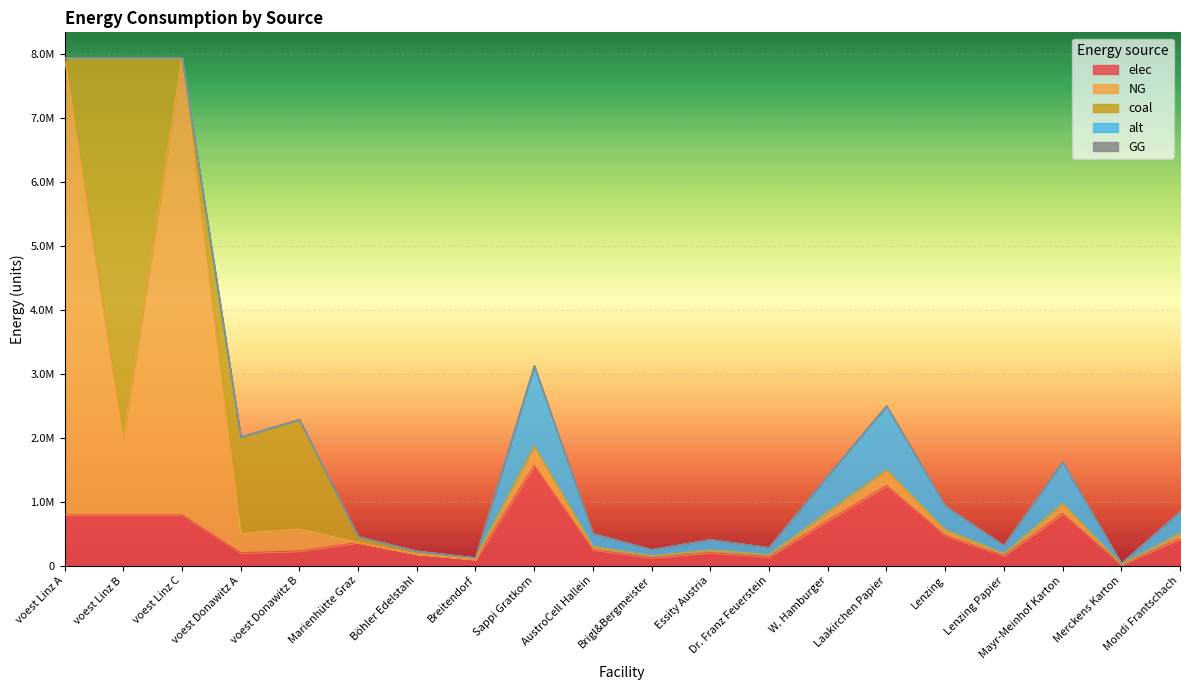

What is the sum of all alt values?

4882366.5